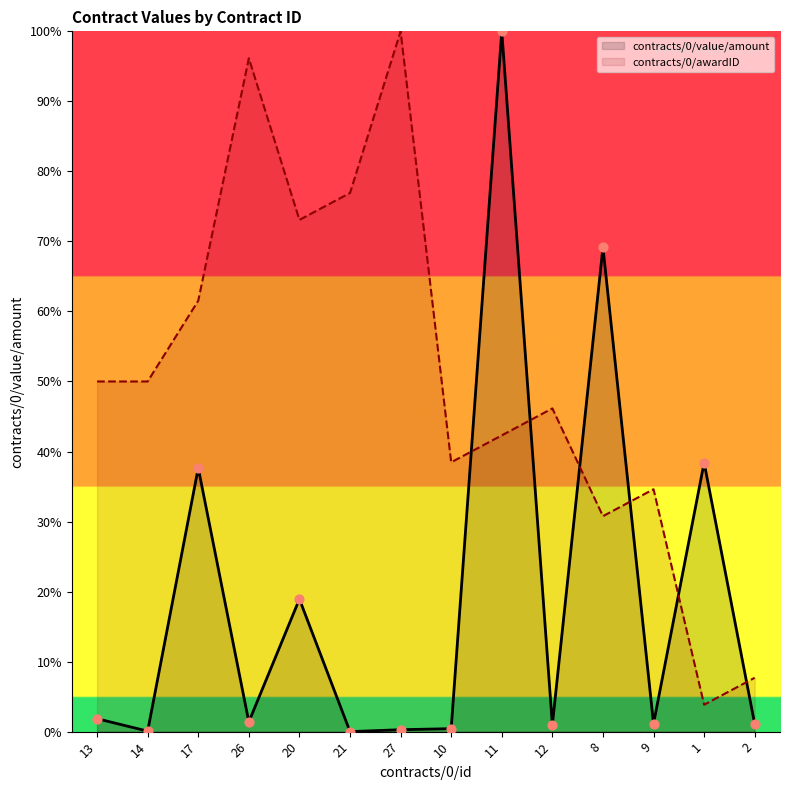

Which series contains the highest Y value?

contracts/0/value/amount